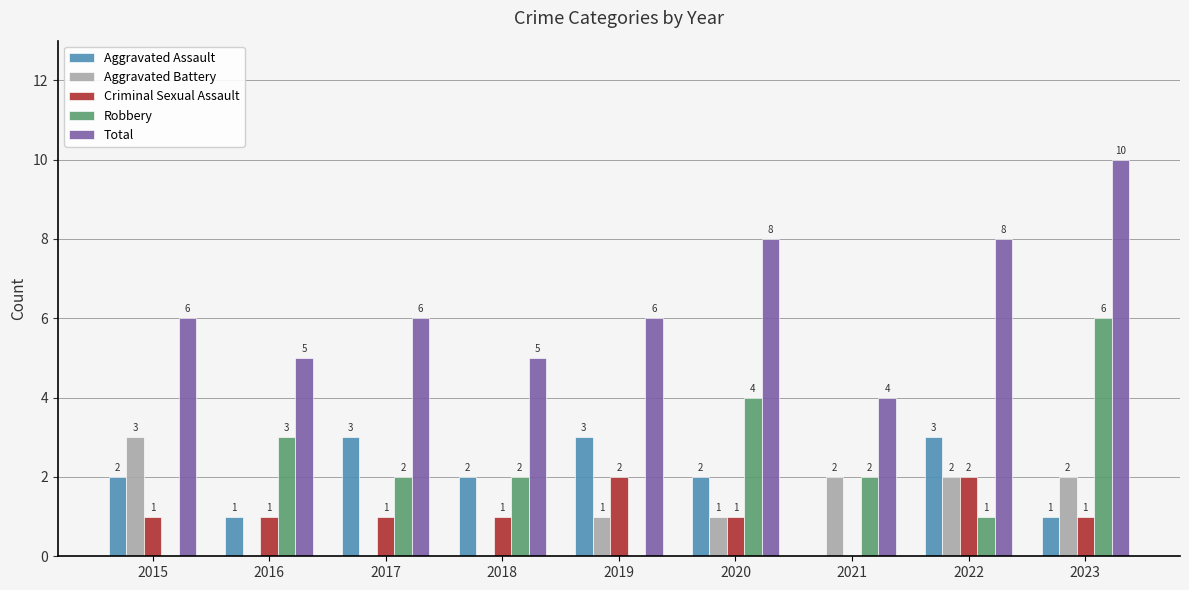

What is the difference between the Criminal Sexual Assault values at 2023 and 2022?

1